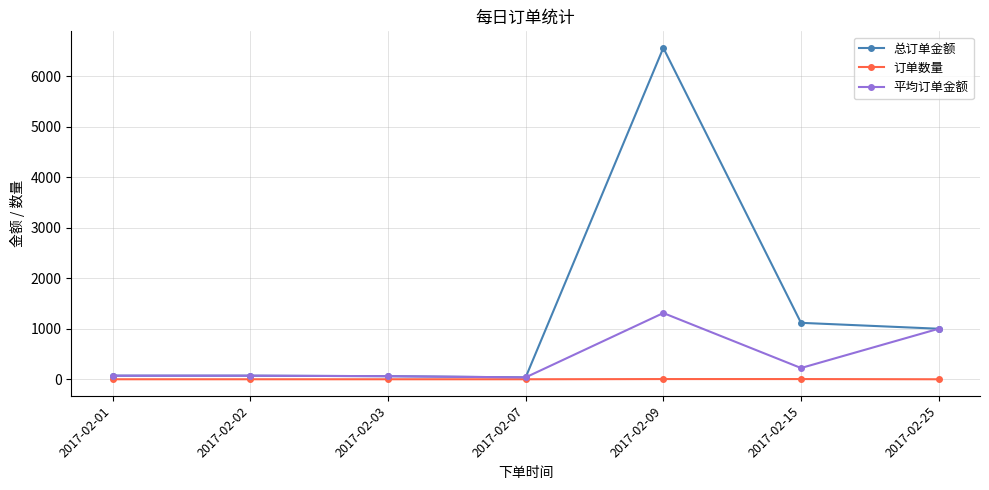

True or false: 总订单金额 has more than 0 interior local peaks.

True